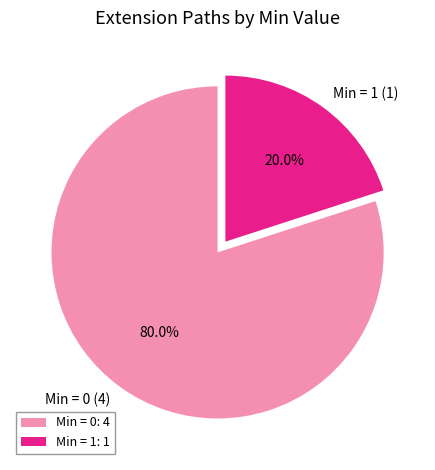

How much of the chart is everything except Min = 0 (4)?

20.0%